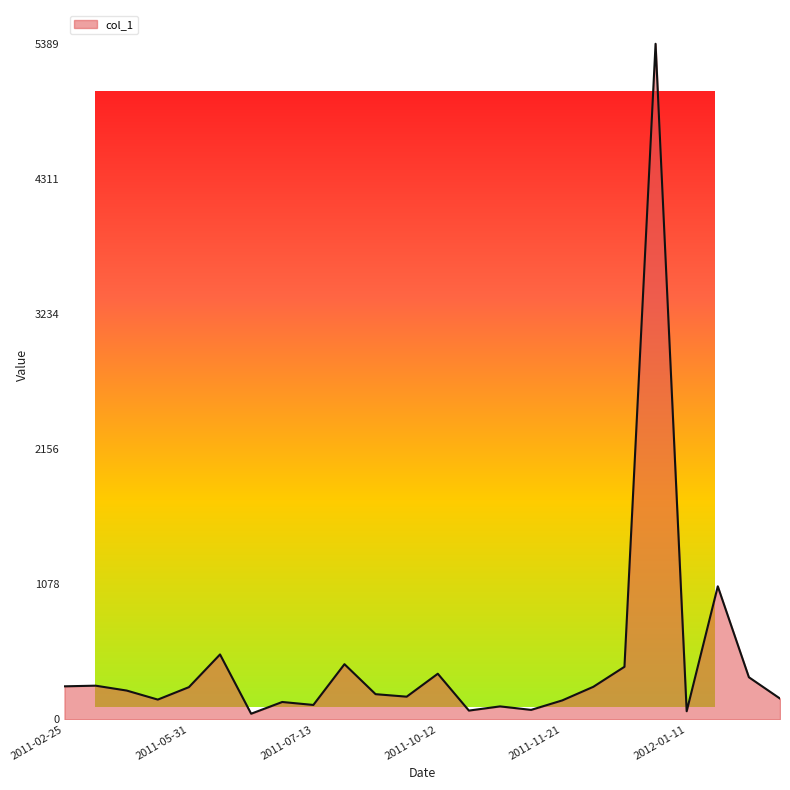

What is the value of the 7th point from the left?

45.0